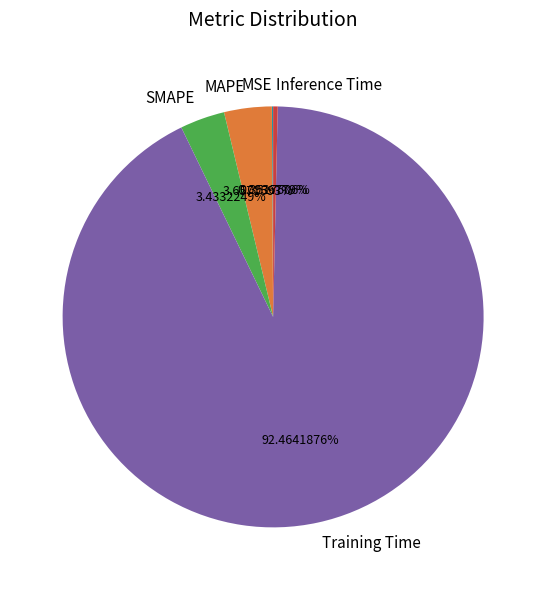

Does Training Time represent more than half of the total?

Yes